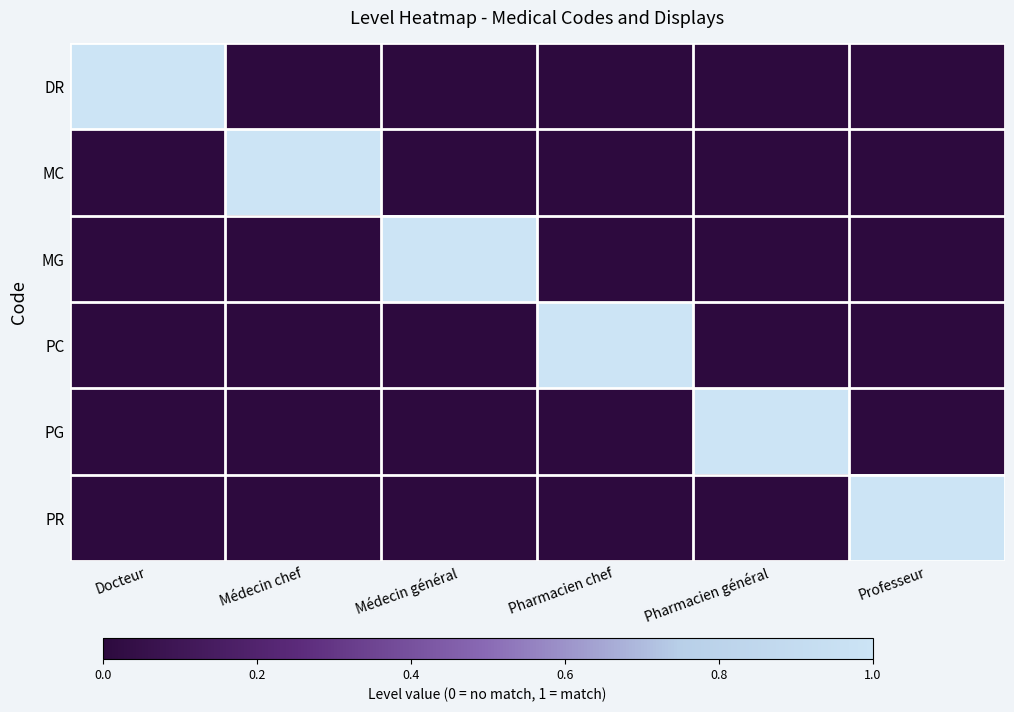

Reading left to right, what are all the values shown in this chart?

DR: Docteur=1	Médecin chef=0	Médecin général=0	Pharmacien chef=0	Pharmacien général=0	Professeur=0
MC: Docteur=0	Médecin chef=1	Médecin général=0	Pharmacien chef=0	Pharmacien général=0	Professeur=0
MG: Docteur=0	Médecin chef=0	Médecin général=1	Pharmacien chef=0	Pharmacien général=0	Professeur=0
PC: Docteur=0	Médecin chef=0	Médecin général=0	Pharmacien chef=1	Pharmacien général=0	Professeur=0
PG: Docteur=0	Médecin chef=0	Médecin général=0	Pharmacien chef=0	Pharmacien général=1	Professeur=0
PR: Docteur=0	Médecin chef=0	Médecin général=0	Pharmacien chef=0	Pharmacien général=0	Professeur=1